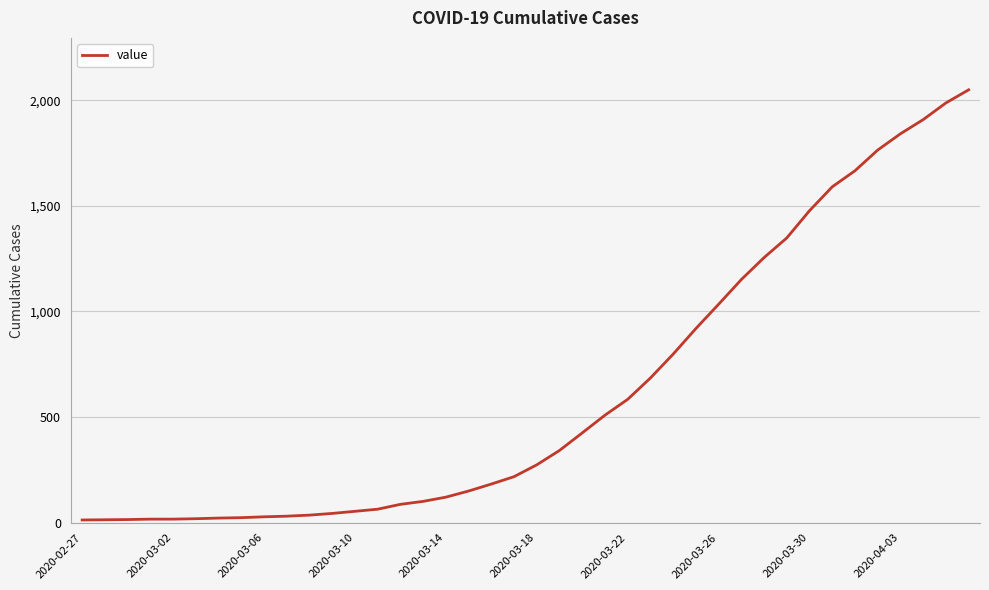

What is the difference between the maximum and minimum values?

2036